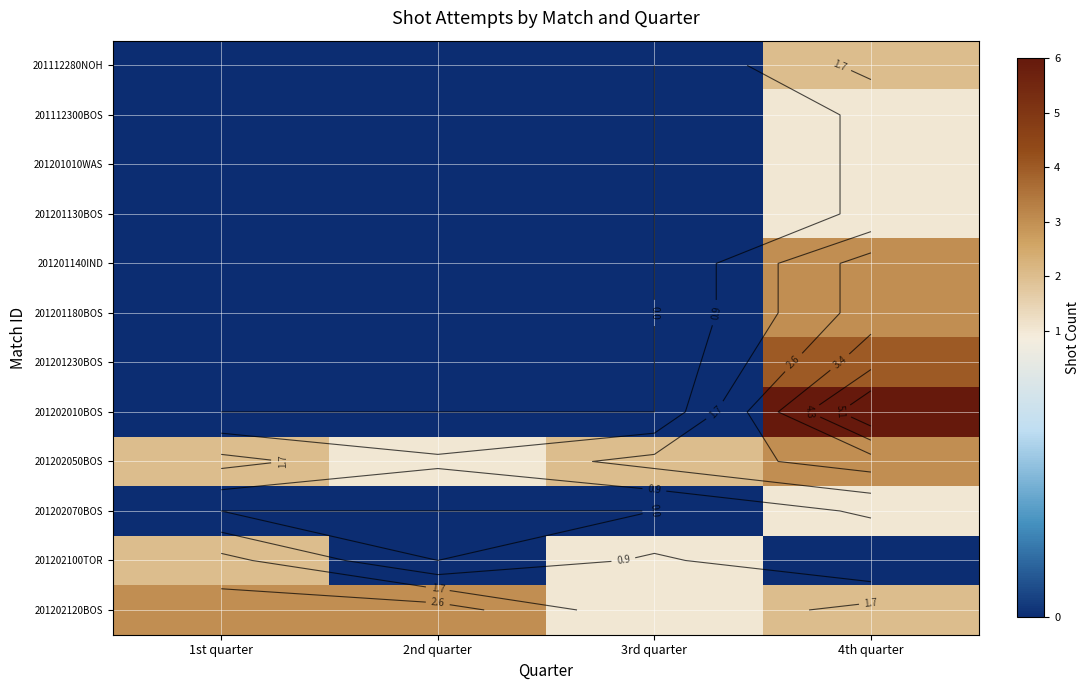

The value of 201202050BOS at 2nd quarter is 1. True or false?

False